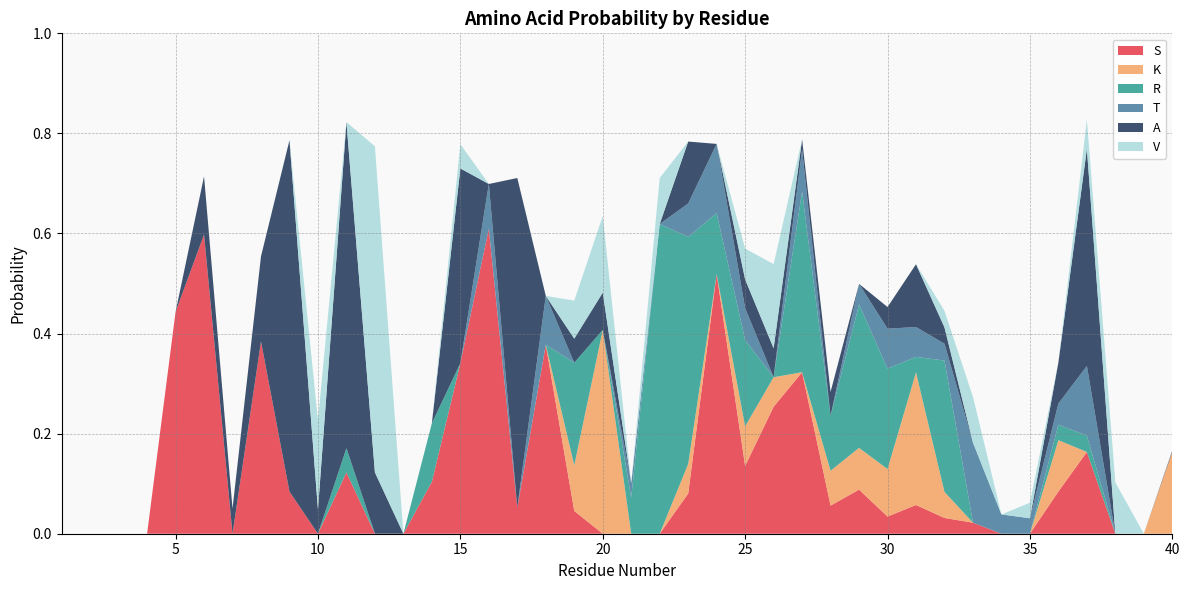

Reading left to right, transcribe all the data shown in this chart.

S: 1=0.0	2=0.0	3=0.0	4=0.0	5=0.4	6=0.6	7=0.0	8=0.4	9=0.1	10=0.0	11=0.1	12=0.0	13=0.0	14=0.1	15=0.3	16=0.6	17=0.1	18=0.4	19=0.0	20=0.0	21=0.0	22=0.0	23=0.1	24=0.5	25=0.1	26=0.3	27=0.3	28=0.1	29=0.1	30=0.0	31=0.1	32=0.0	33=0.0	34=0.0	35=0.0	36=0.1	37=0.2	38=0.0	39=0.0	40=0.0
K: 1=0.0	2=0.0	3=0.0	4=0.0	5=0.0	6=0.0	7=0.0	8=0.0	9=0.0	10=0.0	11=0.0	12=0.0	13=0.0	14=0.0	15=0.0	16=0.0	17=0.0	18=0.0	19=0.1	20=0.4	21=0.0	22=0.0	23=0.1	24=0.0	25=0.1	26=0.1	27=0.0	28=0.1	29=0.1	30=0.1	31=0.3	32=0.1	33=0.0	34=0.0	35=0.0	36=0.1	37=0.0	38=0.0	39=0.0	40=0.2
R: 1=0.0	2=0.0	3=0.0	4=0.0	5=0.0	6=0.0	7=0.0	8=0.0	9=0.0	10=0.0	11=0.0	12=0.0	13=0.0	14=0.1	15=0.0	16=0.0	17=0.0	18=0.0	19=0.2	20=0.0	21=0.1	22=0.6	23=0.5	24=0.1	25=0.2	26=0.0	27=0.4	28=0.1	29=0.3	30=0.2	31=0.0	32=0.3	33=0.0	34=0.0	35=0.0	36=0.0	37=0.0	38=0.0	39=0.0	40=0.0
T: 1=0.0	2=0.0	3=0.0	4=0.0	5=0.0	6=0.0	7=0.0	8=0.0	9=0.0	10=0.0	11=0.0	12=0.0	13=0.0	14=0.0	15=0.0	16=0.1	17=0.0	18=0.1	19=0.0	20=0.0	21=0.0	22=0.0	23=0.1	24=0.1	25=0.1	26=0.0	27=0.1	28=0.0	29=0.0	30=0.1	31=0.1	32=0.0	33=0.2	34=0.0	35=0.0	36=0.0	37=0.1	38=0.0	39=0.0	40=0.0
A: 1=0.0	2=0.0	3=0.0	4=0.0	5=0.0	6=0.1	7=0.1	8=0.2	9=0.7	10=0.0	11=0.7	12=0.1	13=0.0	14=0.0	15=0.4	16=0.0	17=0.7	18=0.0	19=0.0	20=0.1	21=0.0	22=0.0	23=0.1	24=0.0	25=0.1	26=0.1	27=0.0	28=0.0	29=0.0	30=0.0	31=0.1	32=0.0	33=0.0	34=0.0	35=0.0	36=0.1	37=0.4	38=0.0	39=0.0	40=0.0
V: 1=0.0	2=0.0	3=0.0	4=0.0	5=0.0	6=0.0	7=0.0	8=0.0	9=0.0	10=0.2	11=0.0	12=0.7	13=0.0	14=0.0	15=0.0	16=0.0	17=0.0	18=0.0	19=0.1	20=0.2	21=0.0	22=0.1	23=0.0	24=0.0	25=0.1	26=0.2	27=0.0	28=0.0	29=0.0	30=0.0	31=0.0	32=0.0	33=0.1	34=0.0	35=0.0	36=0.0	37=0.1	38=0.1	39=0.0	40=0.0